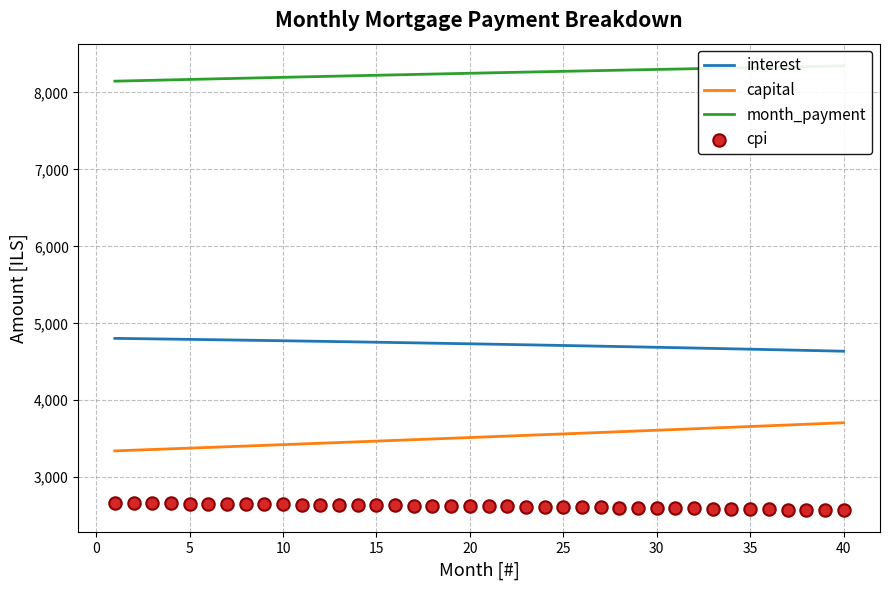

At how many categories does at least one series exceed 7063?

40